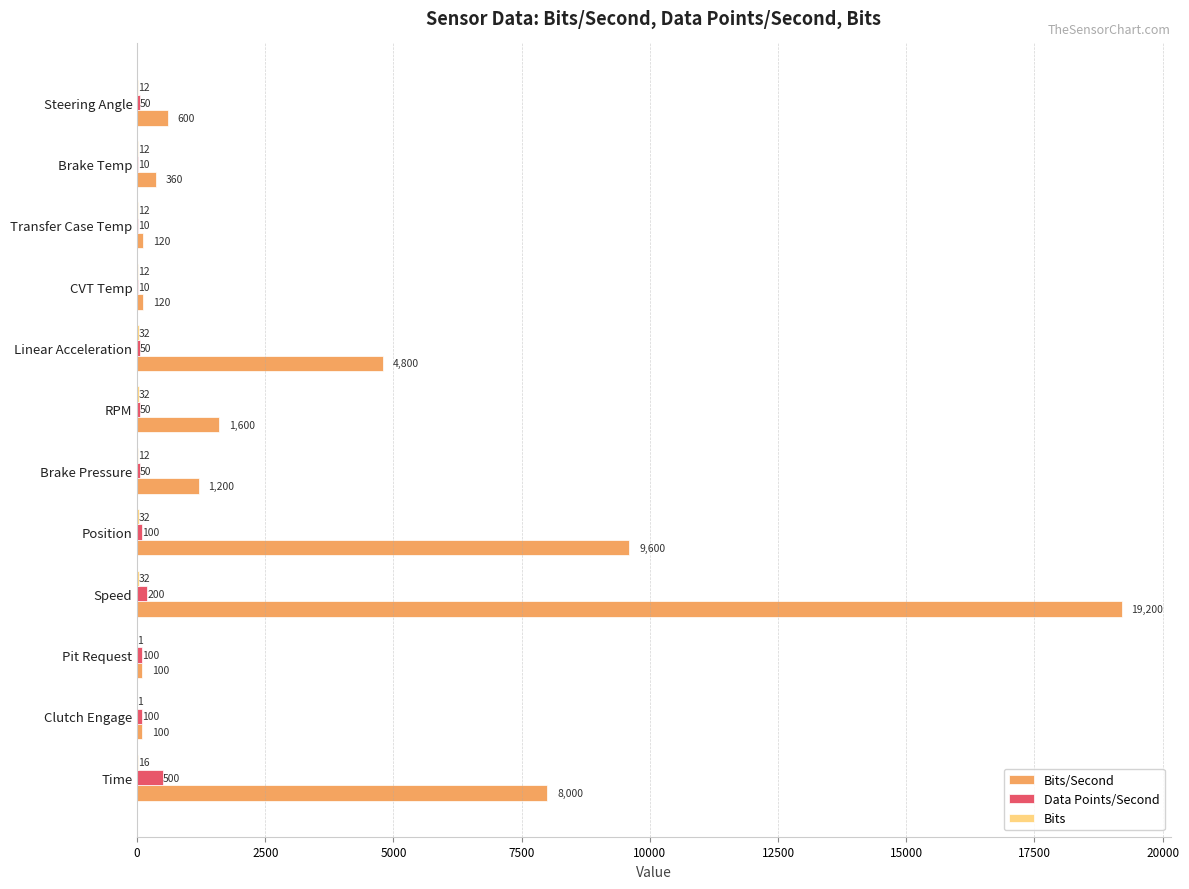

True or false: Data Points/Second has a value of 50 at Linear Acceleration.

True